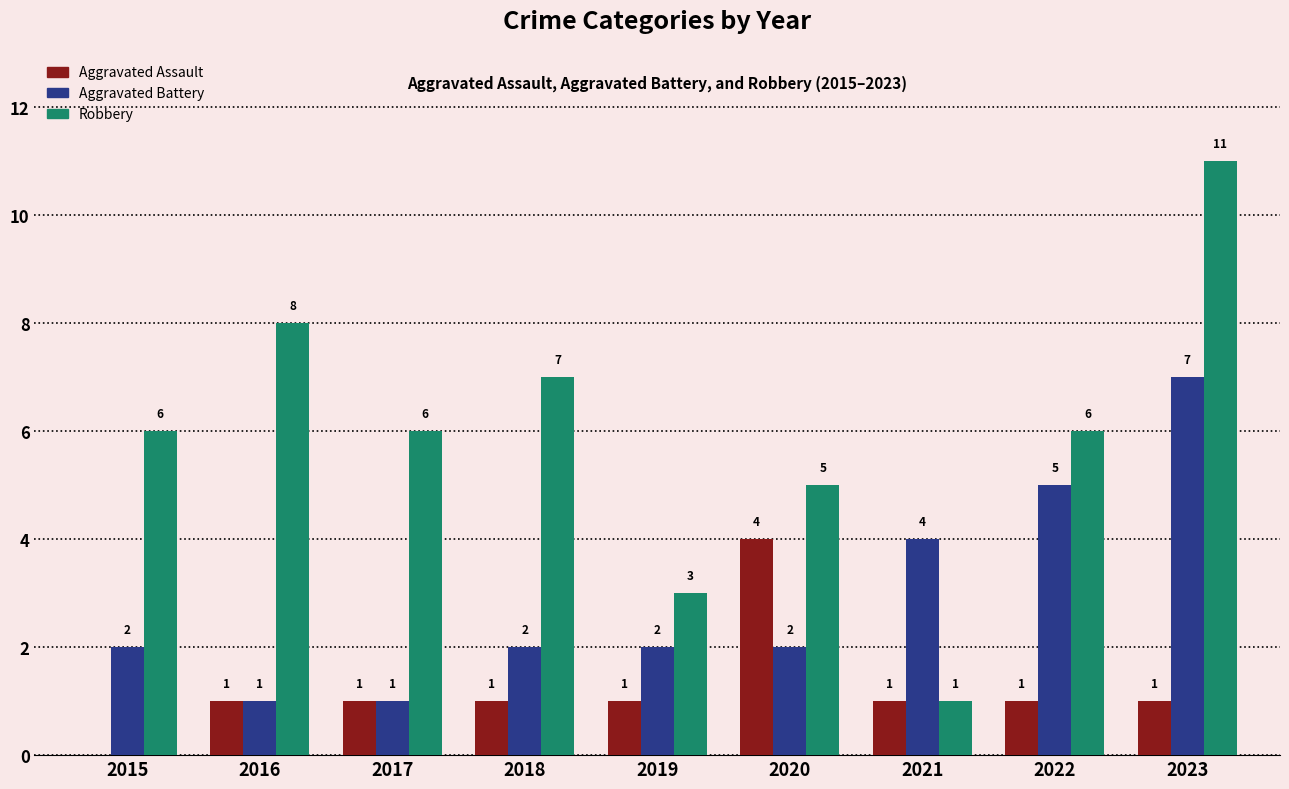

How many groups of bars are there?

9